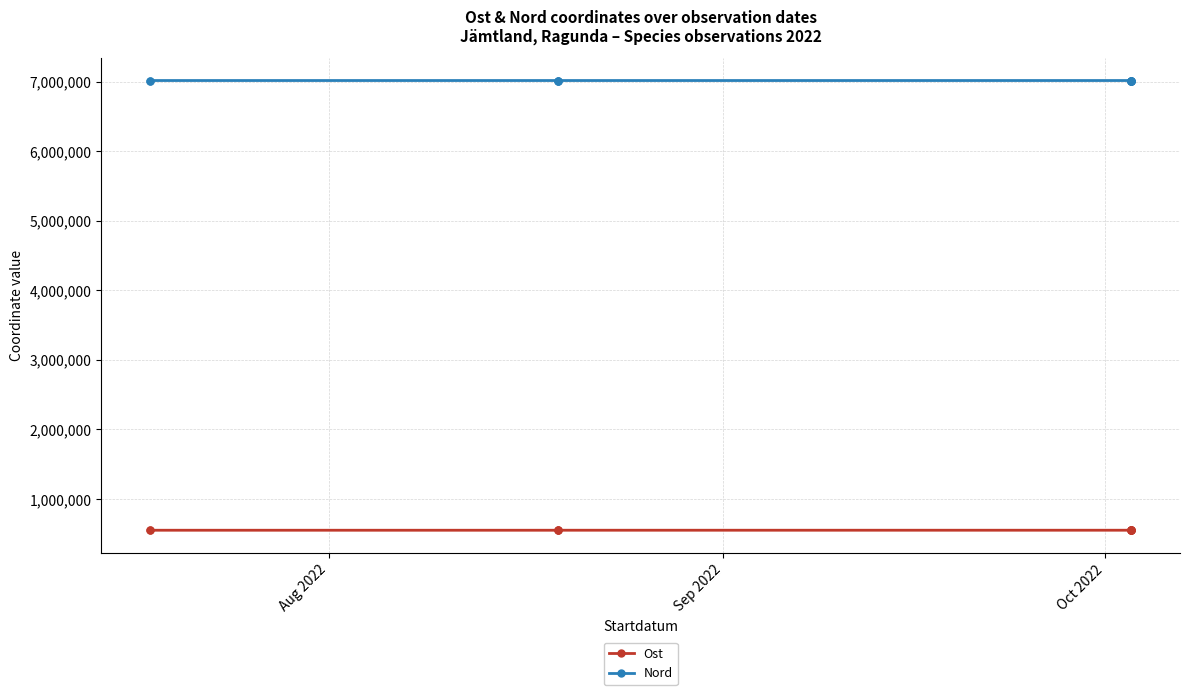

Which series has the largest total across all categories?

Nord